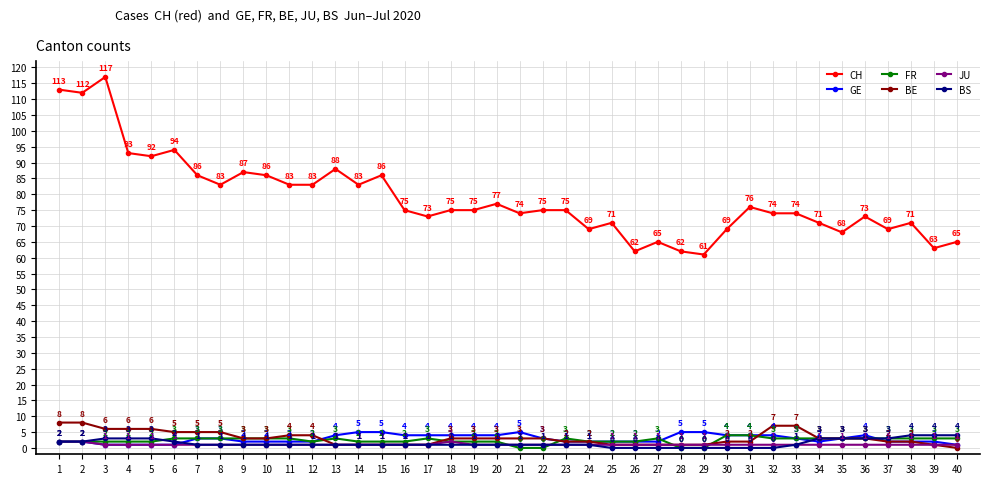

The CH series shows 53 at 15. True or false?

False